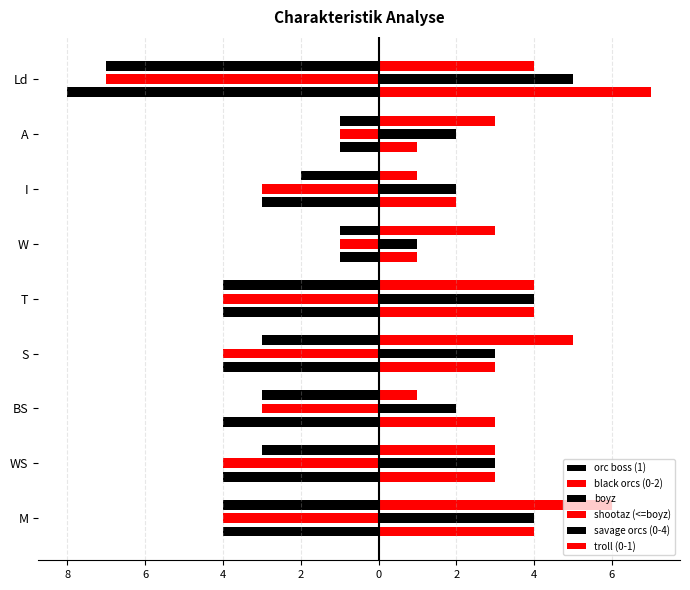

Count the number of categories in the chart.

9